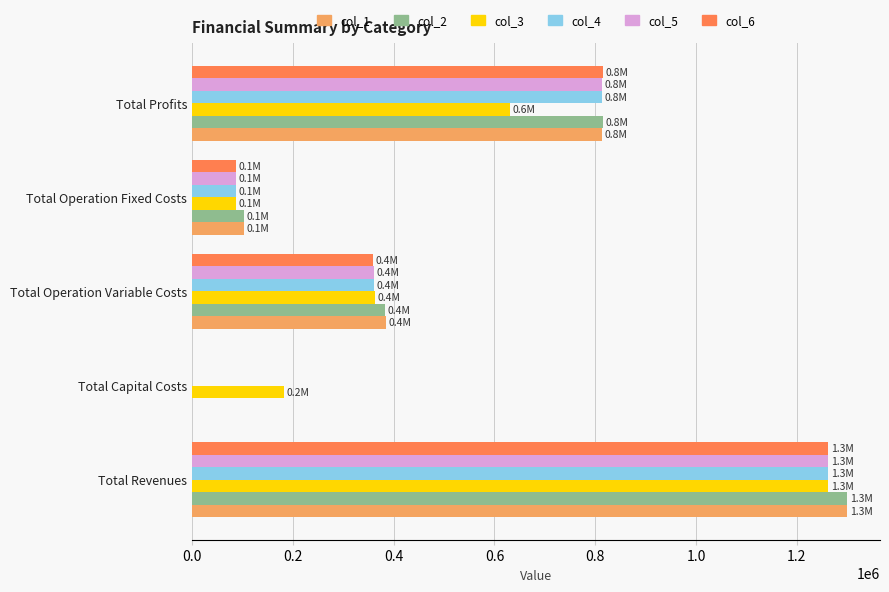

At which label does col_5 reach its peak?

Total Revenues